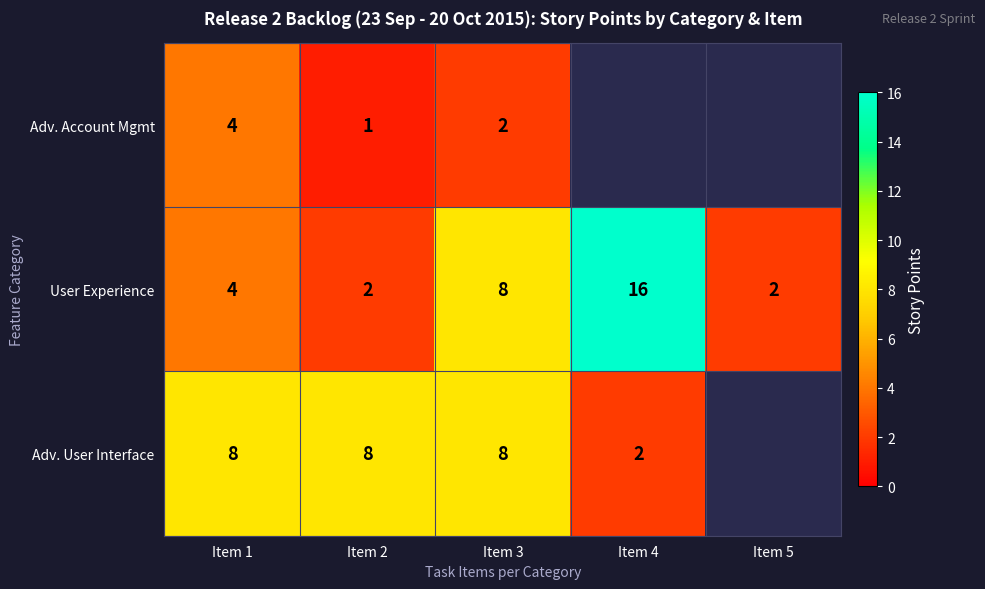

Which series changed the most between Item 1 and Item 2?

Adv. Account Mgmt